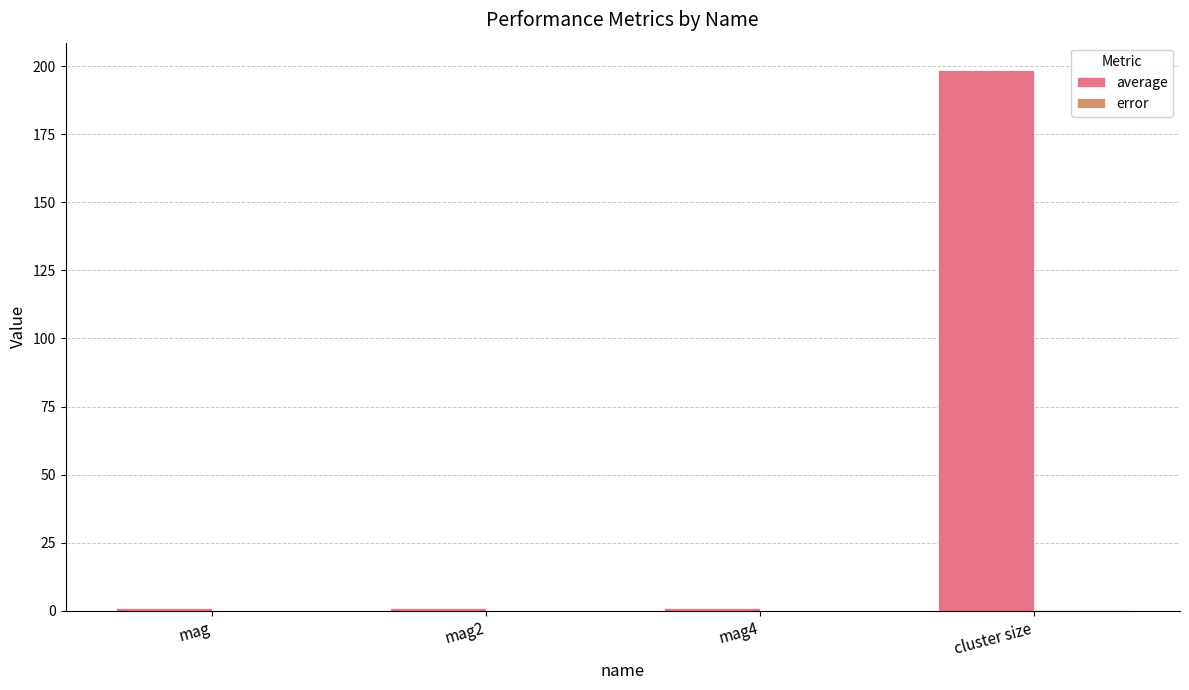

Which series has the largest total across all categories?

average